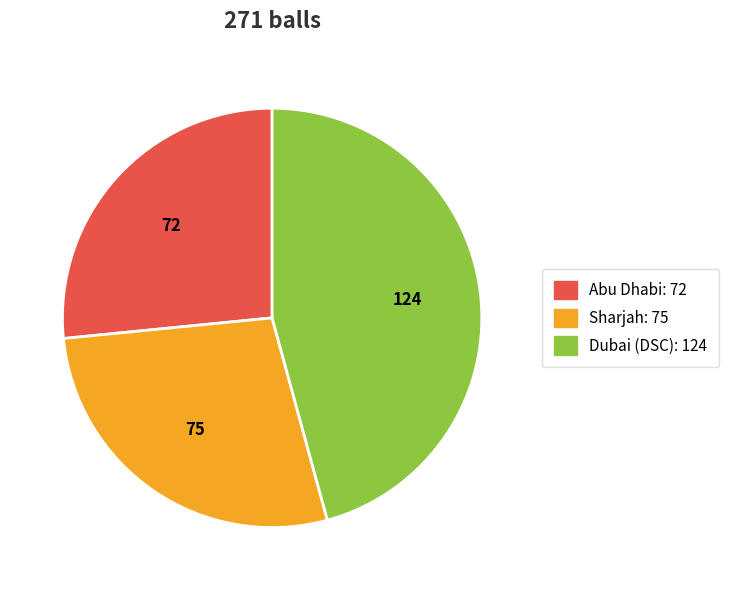

Is there a majority slice in this chart?

No